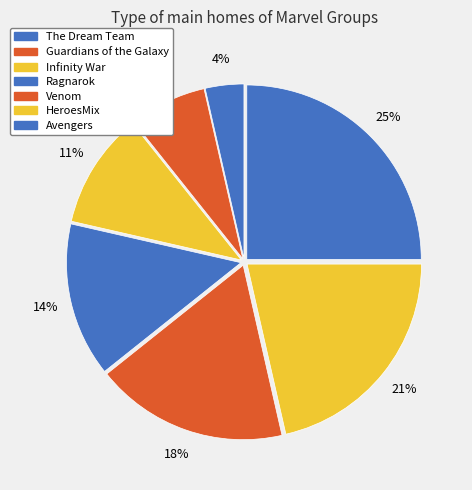

How many slices are in this pie chart?

7